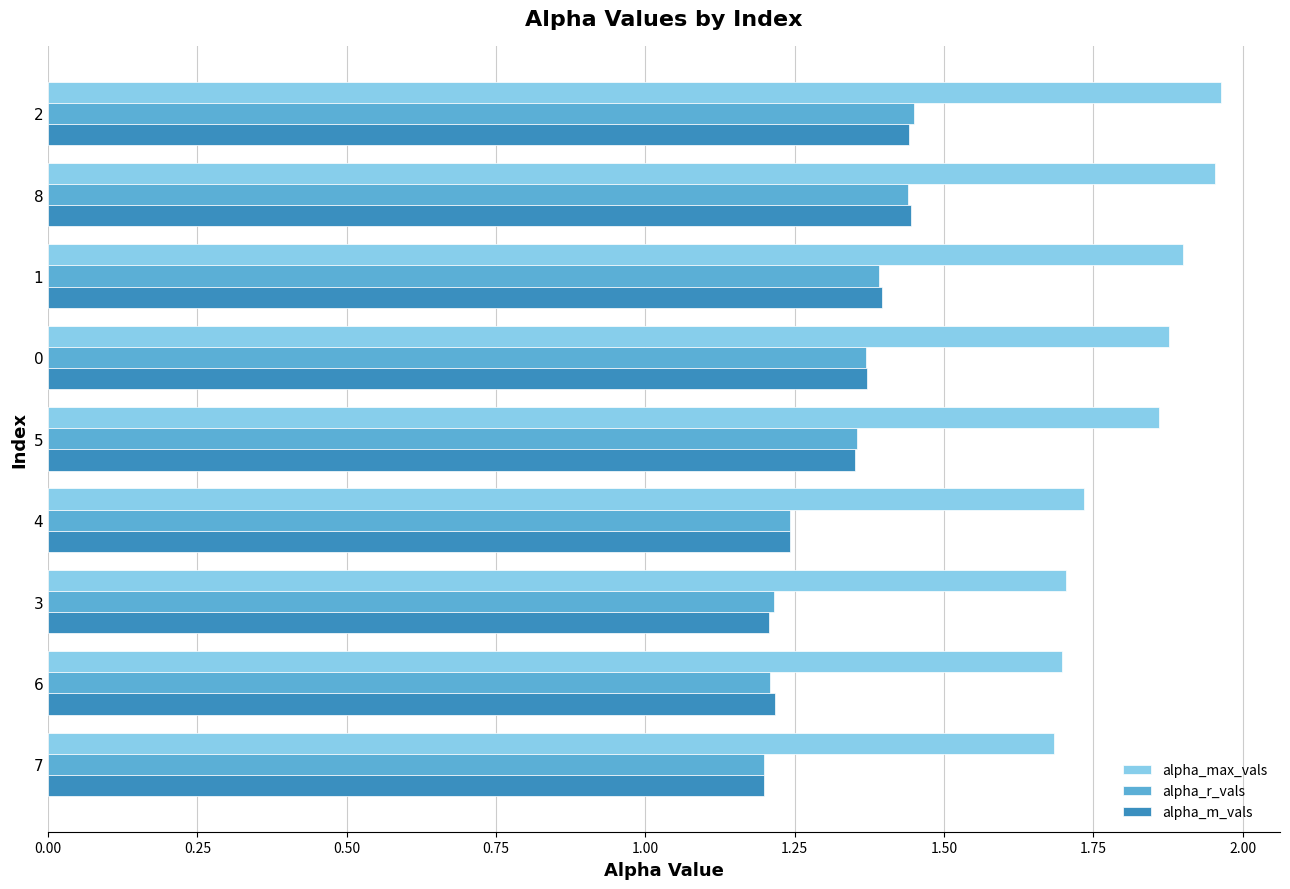

What are all the series names shown in the legend?

alpha_max_vals, alpha_r_vals, alpha_m_vals